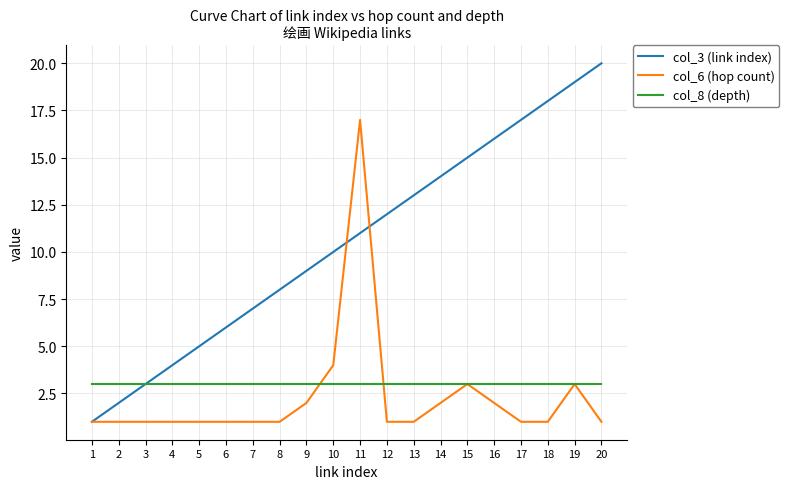

Which series has the largest total across all categories?

col_3 (link index)